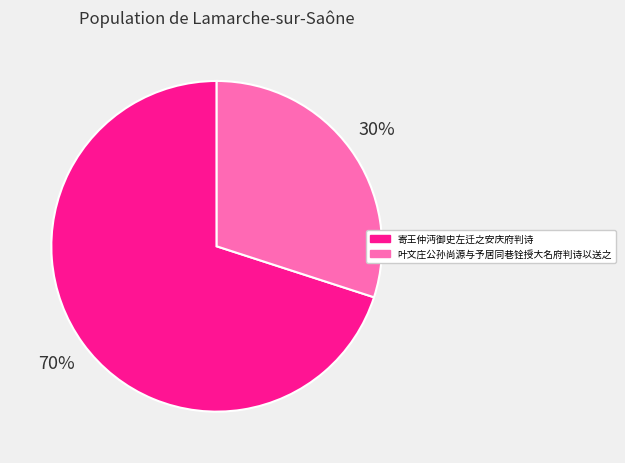

Is 叶文庄公孙尚源与予居同巷铨授大名府判诗以送之 the majority of the pie?

No